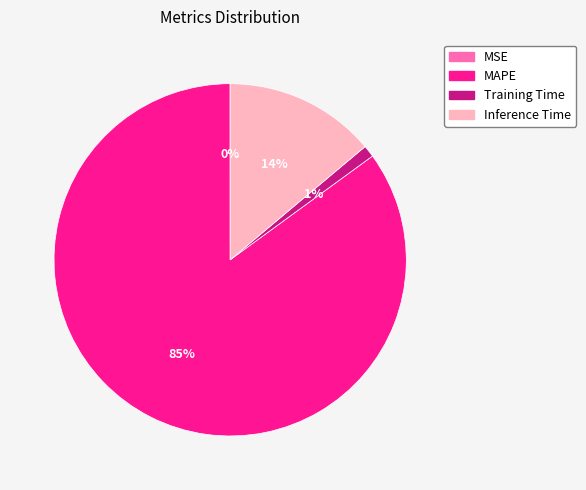

To the nearest percent, what percentage of the pie is MAPE?

85%